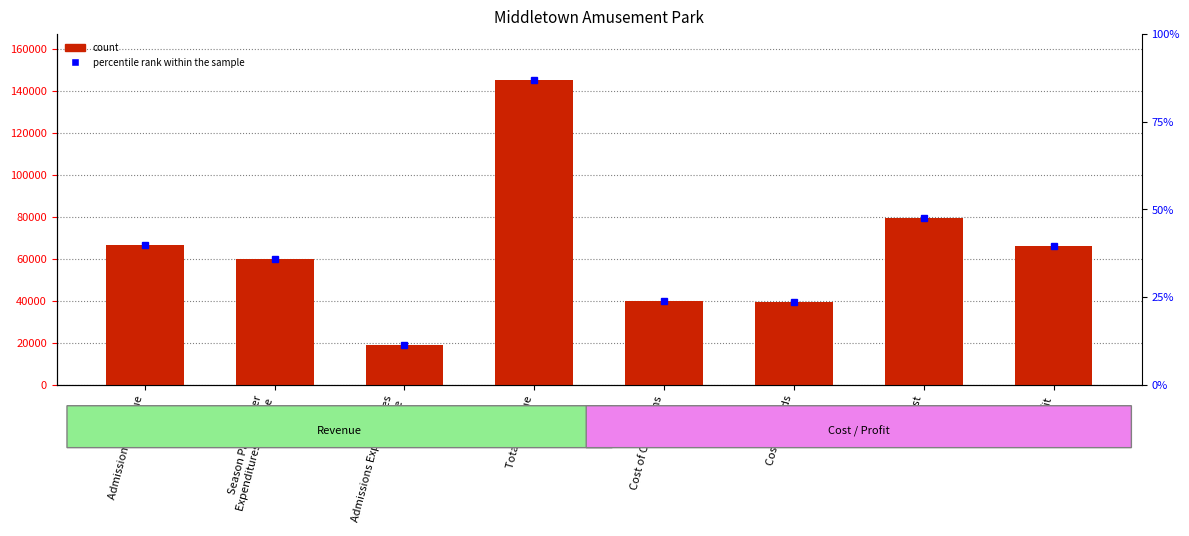

Between Cost of Goods and Total Revenue, which is larger?

Total Revenue